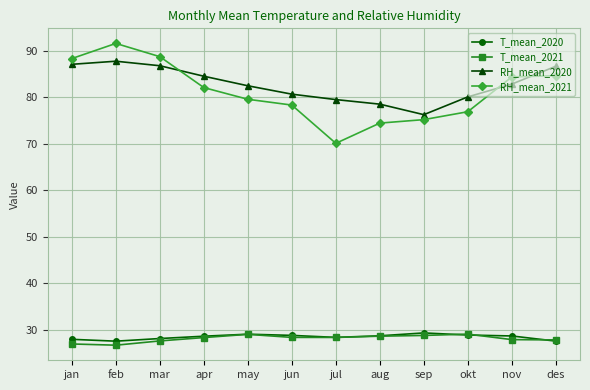

What is the value of the T_mean_2020 point at the 1st from the left?

27.9